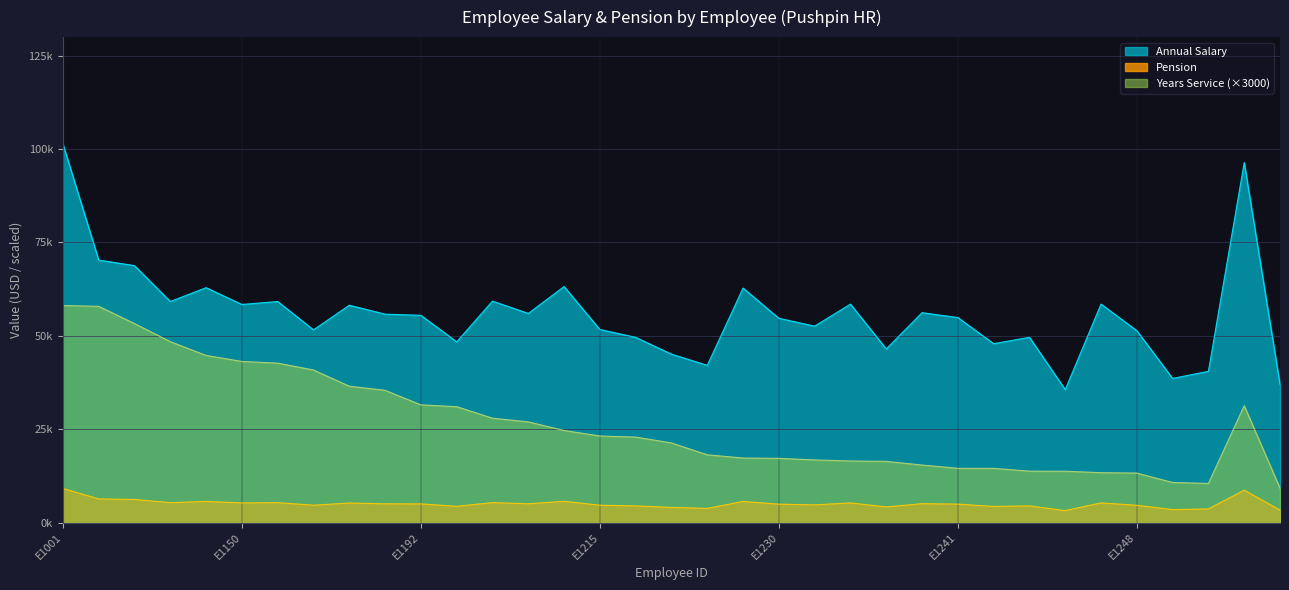

True or false: Annual Salary and Years Service intersect in this chart.

False